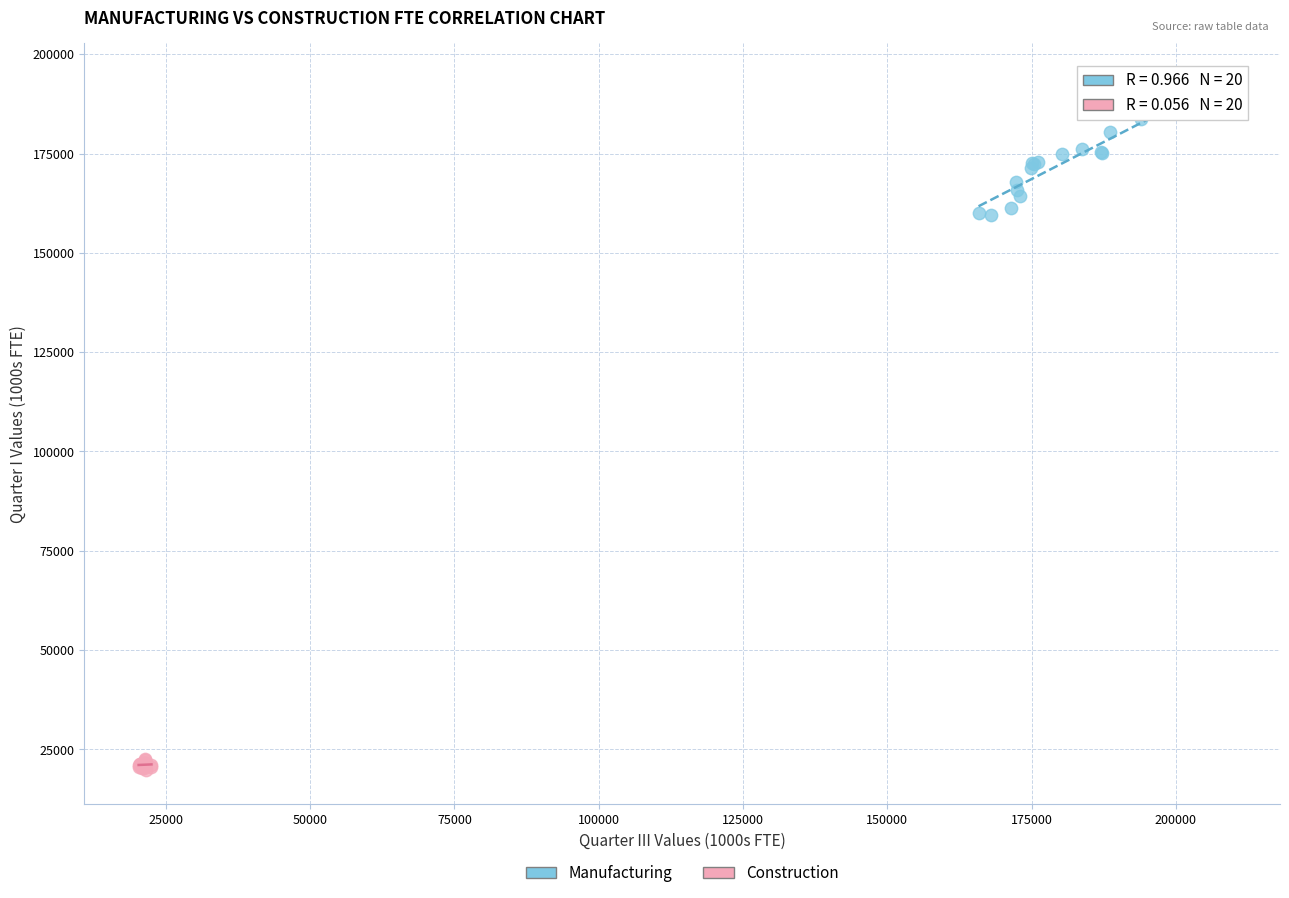

Which series contains the lowest Y value?

Construction